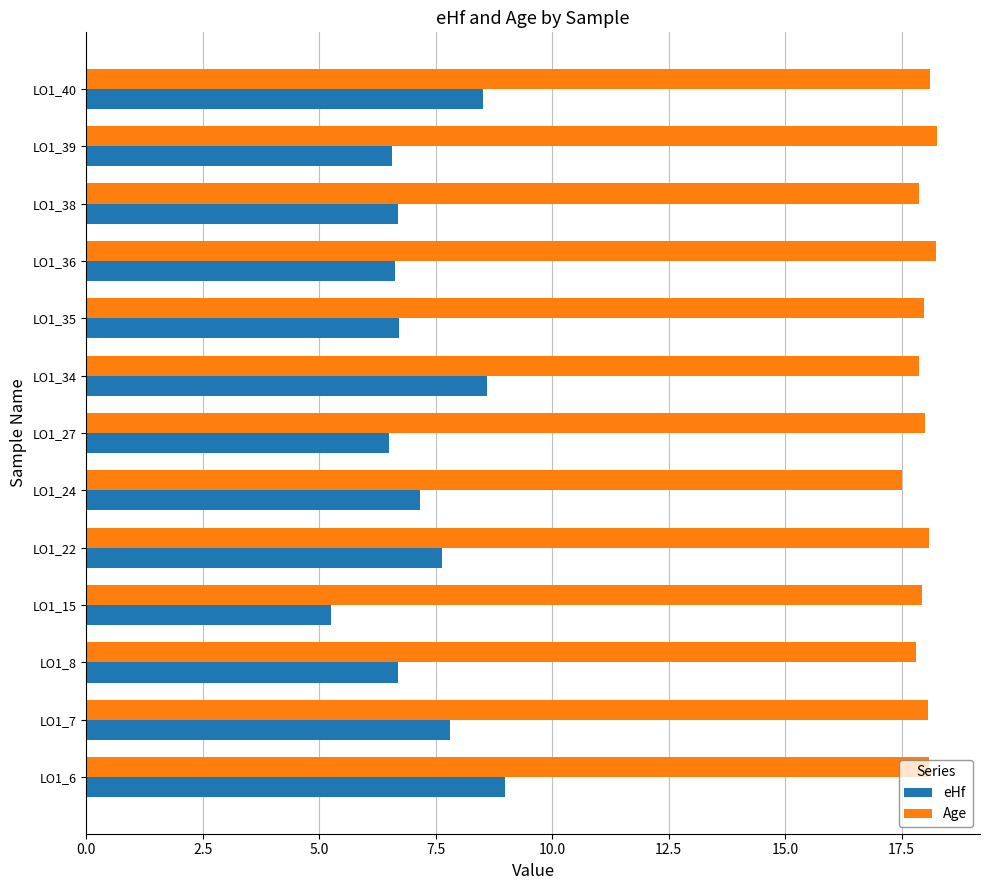

The value of eHf at LO1_7 is 7.8. True or false?

True